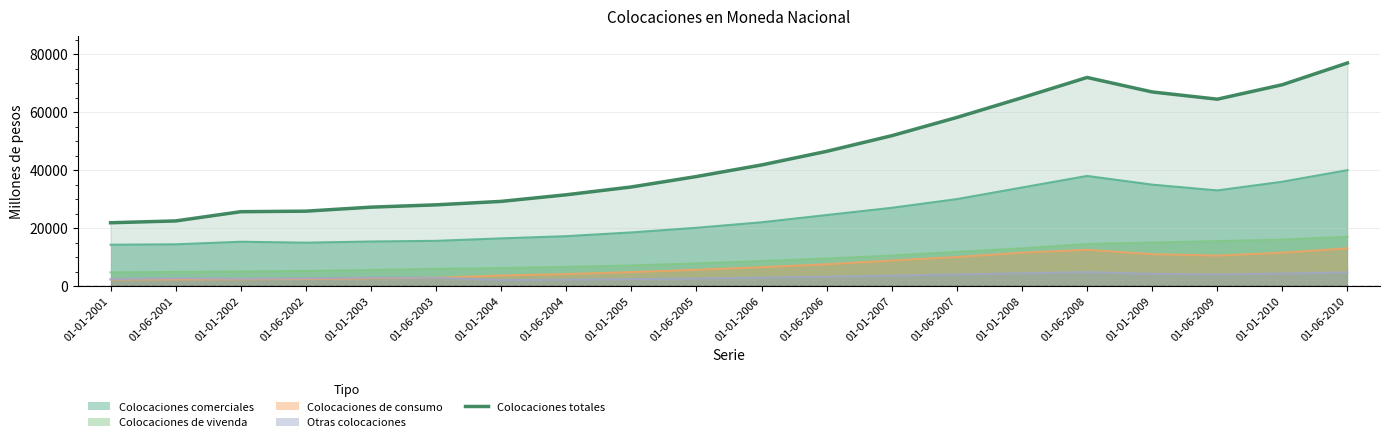

How many lines are shown in the chart?

5